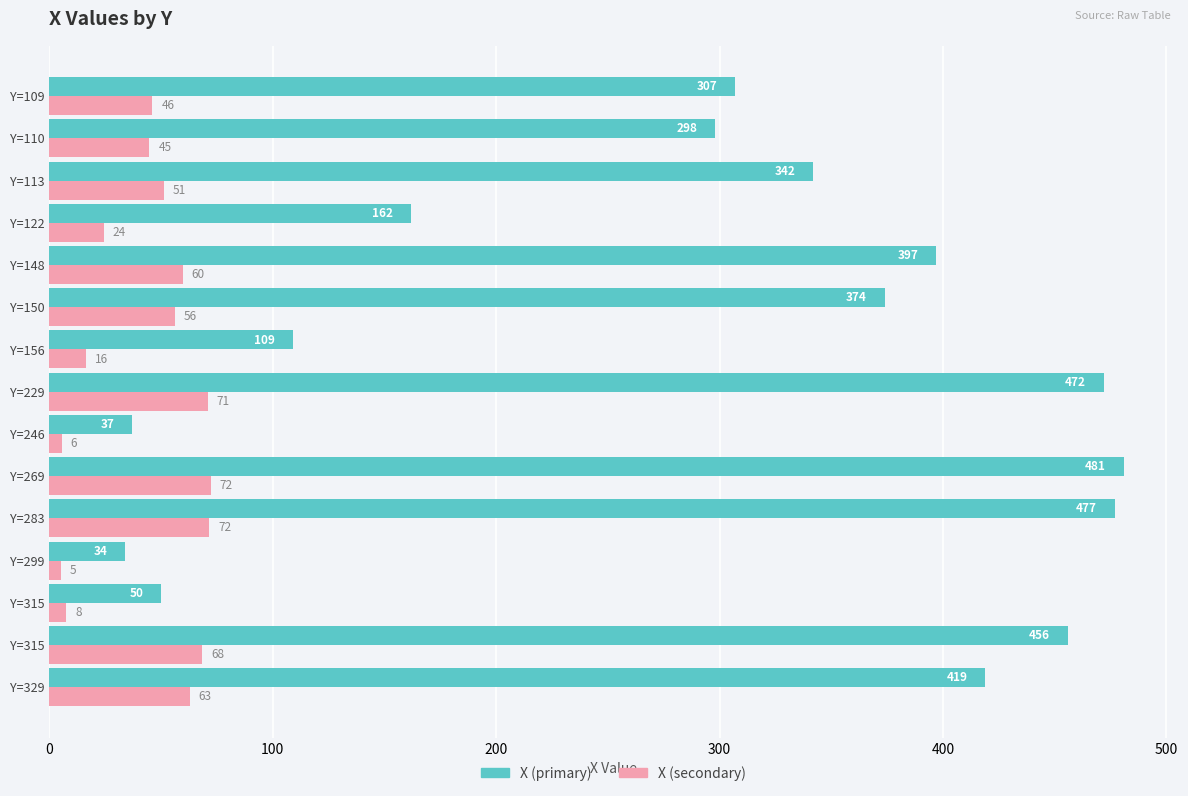

List the series in order of their peak value, lowest first.

X (secondary), X (primary)